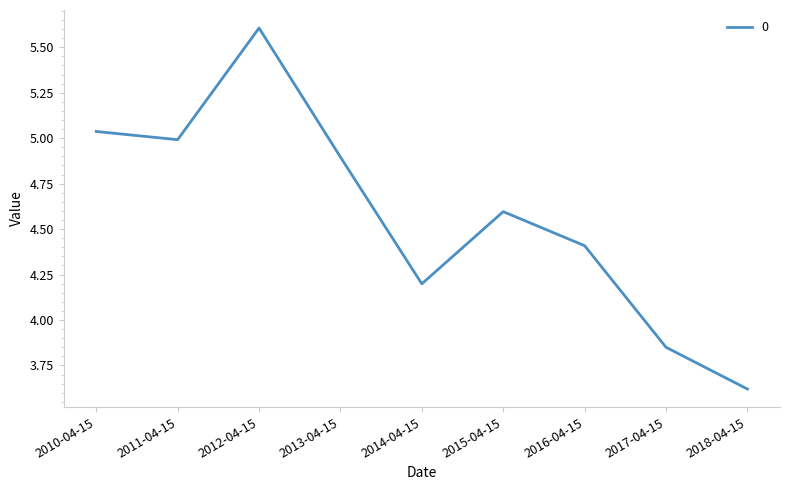

Where is the data nearest to the value 4?

2017-04-15